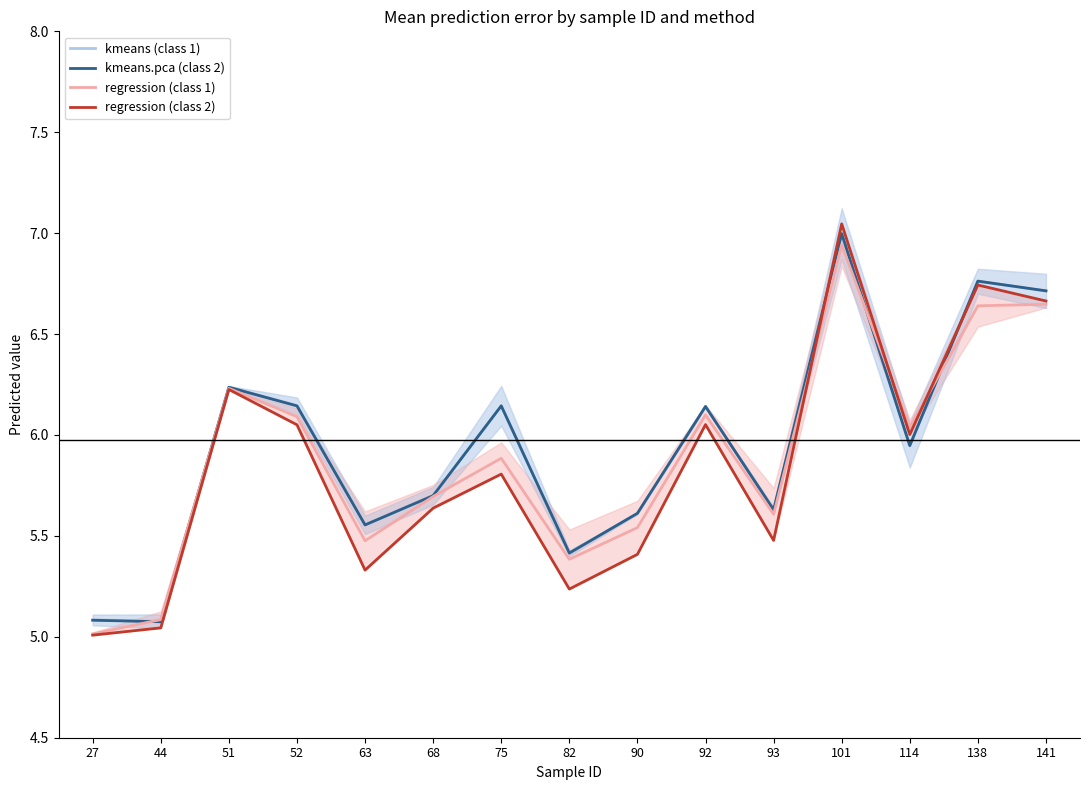

What is the greatest value displayed?

7.0